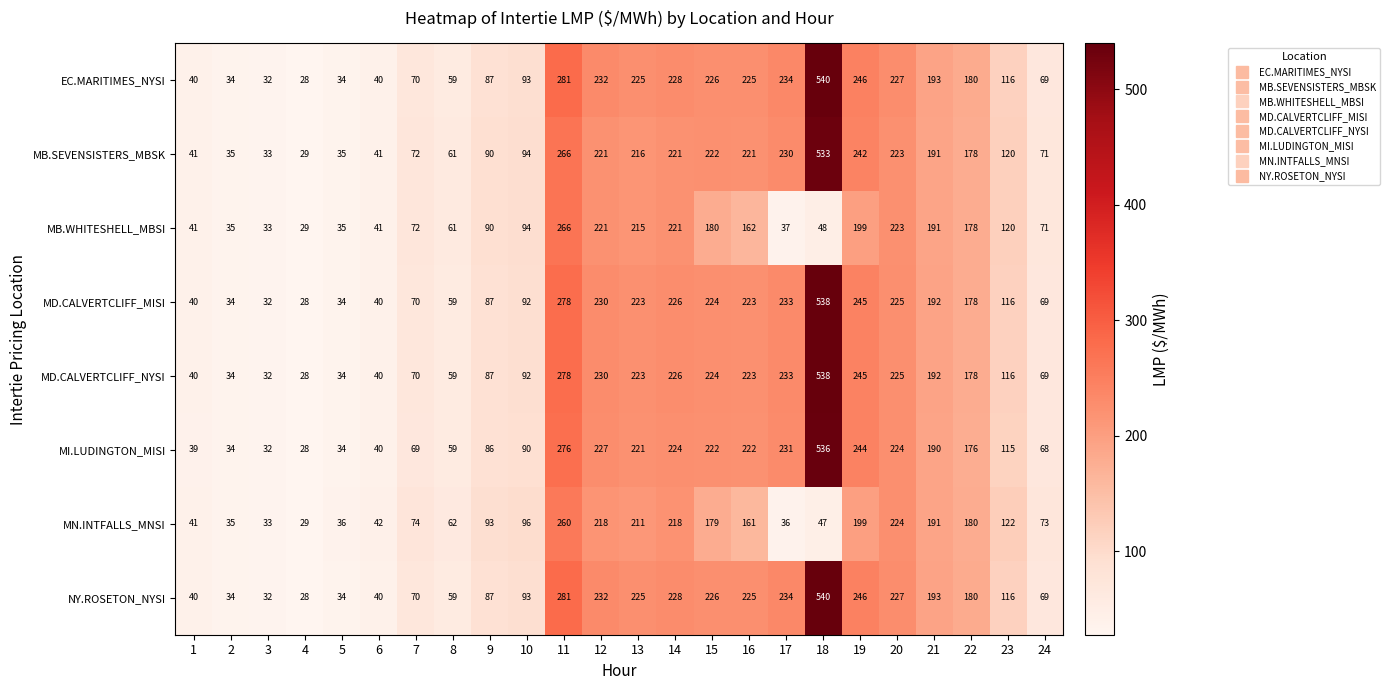

What is the difference between the highest and lowest values at 23?

7